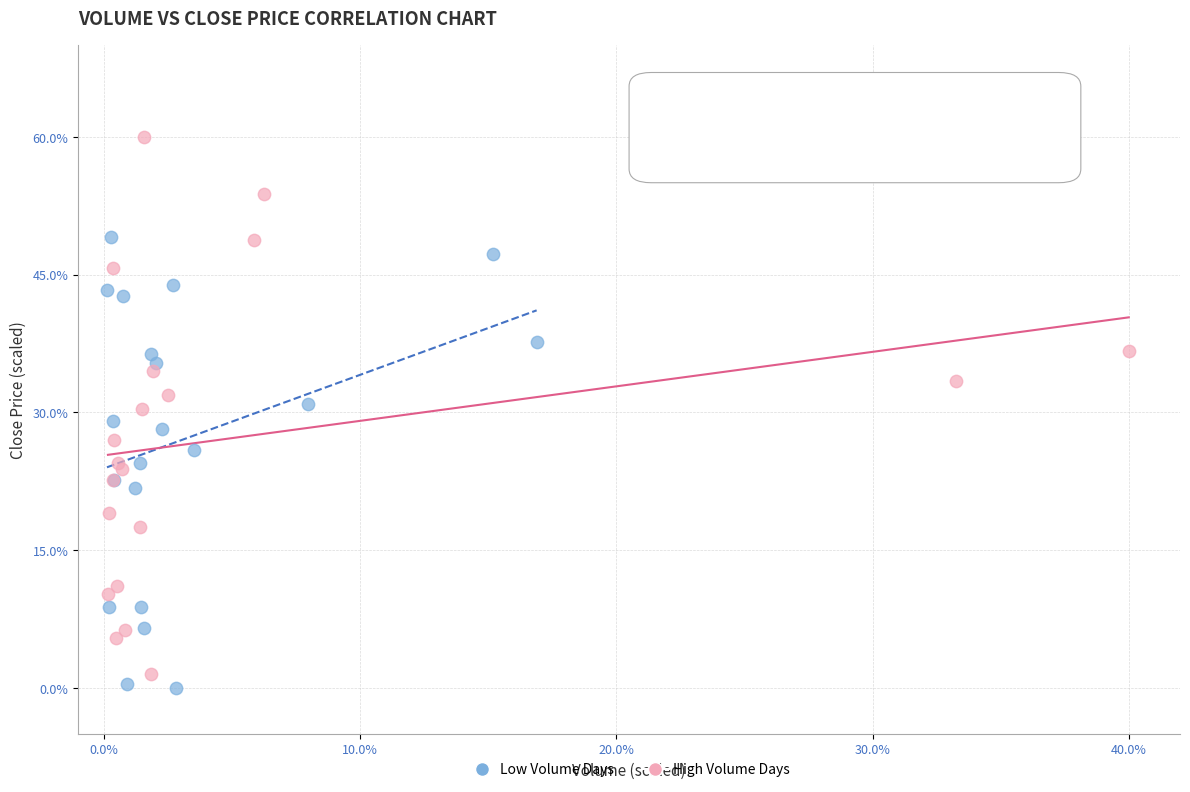

Which series reaches the maximum Y coordinate?

High Volume Days